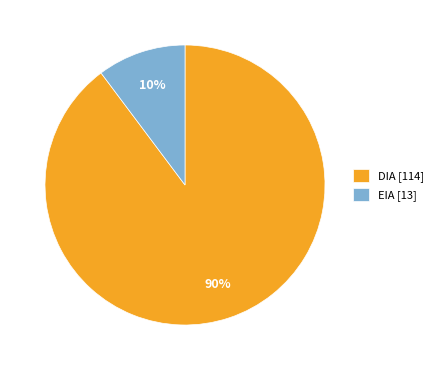

Between DIA [114] and EIA [13], which is larger?

DIA [114]